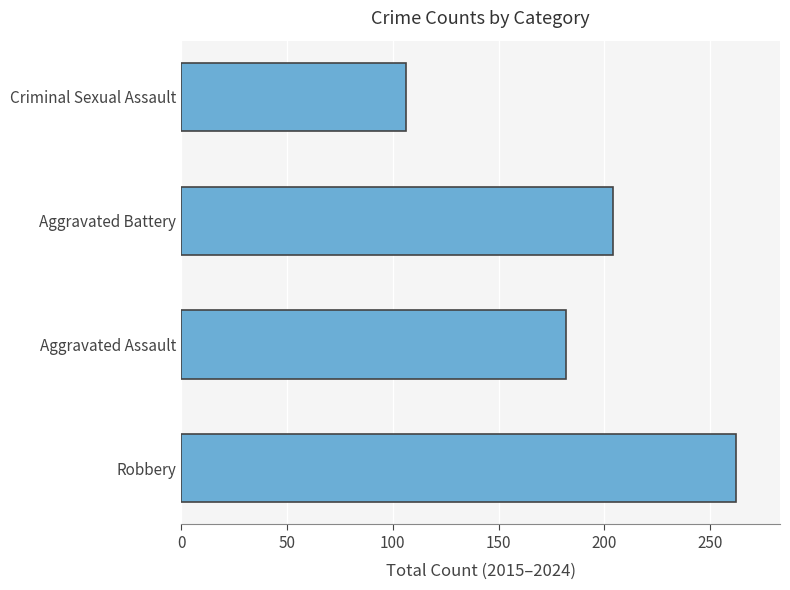

What value does the data have at Aggravated Battery?

204